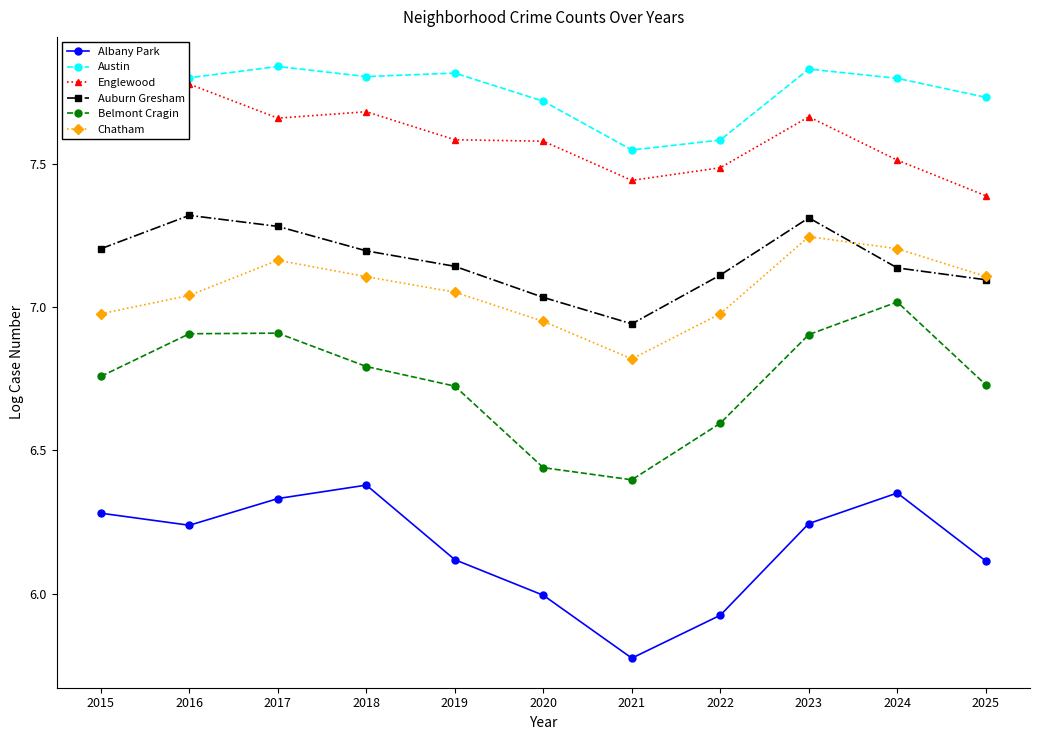

At 2018, list the series in order from largest to smallest.

Austin, Englewood, Auburn Gresham, Chatham, Belmont Cragin, Albany Park